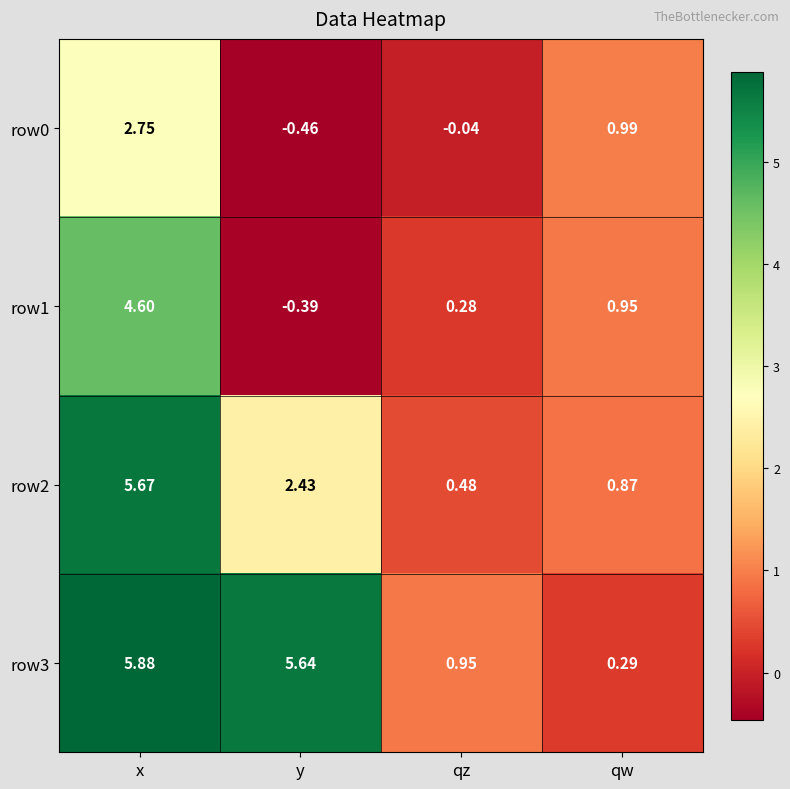

Count the number of categories in the chart.

4